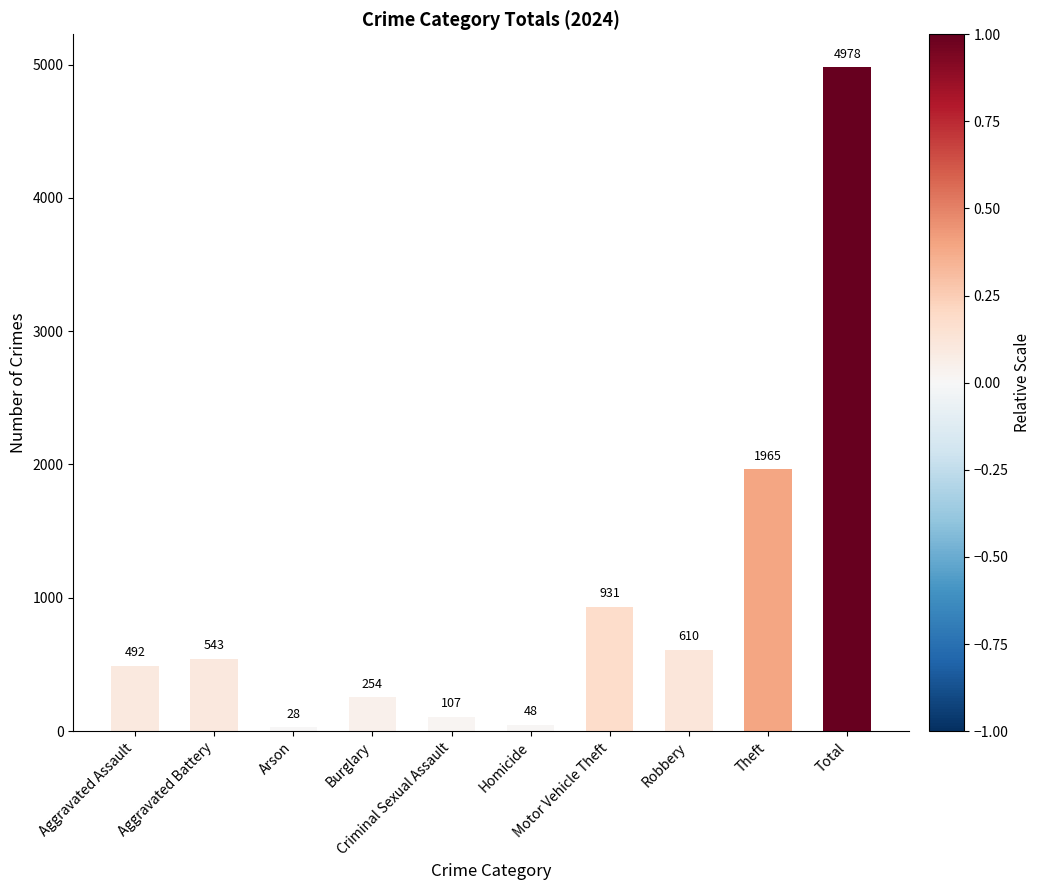

Count the number of categories in the chart.

10